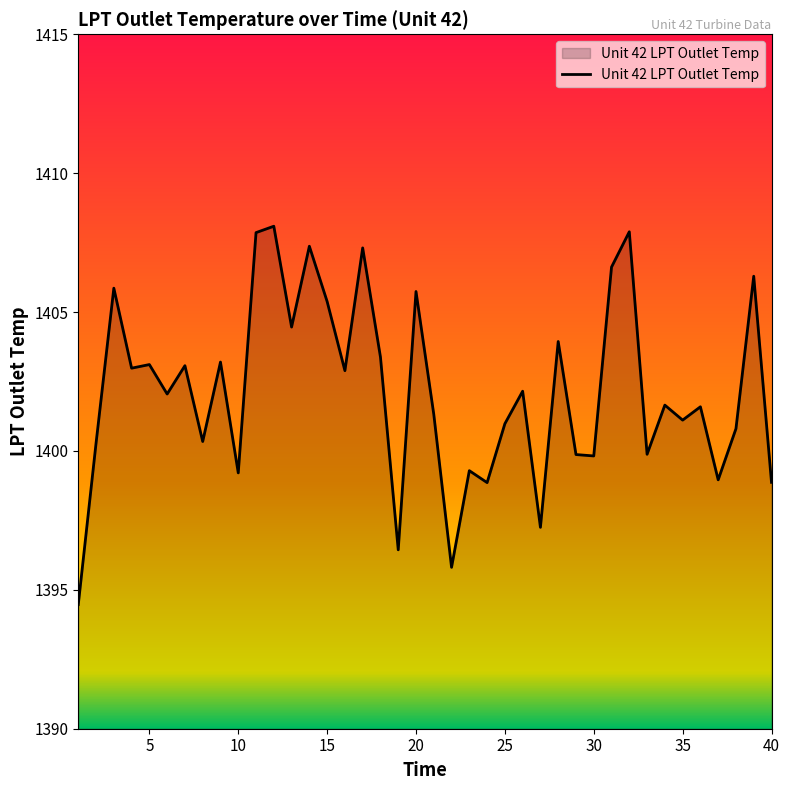

What is the average value?

1402.2